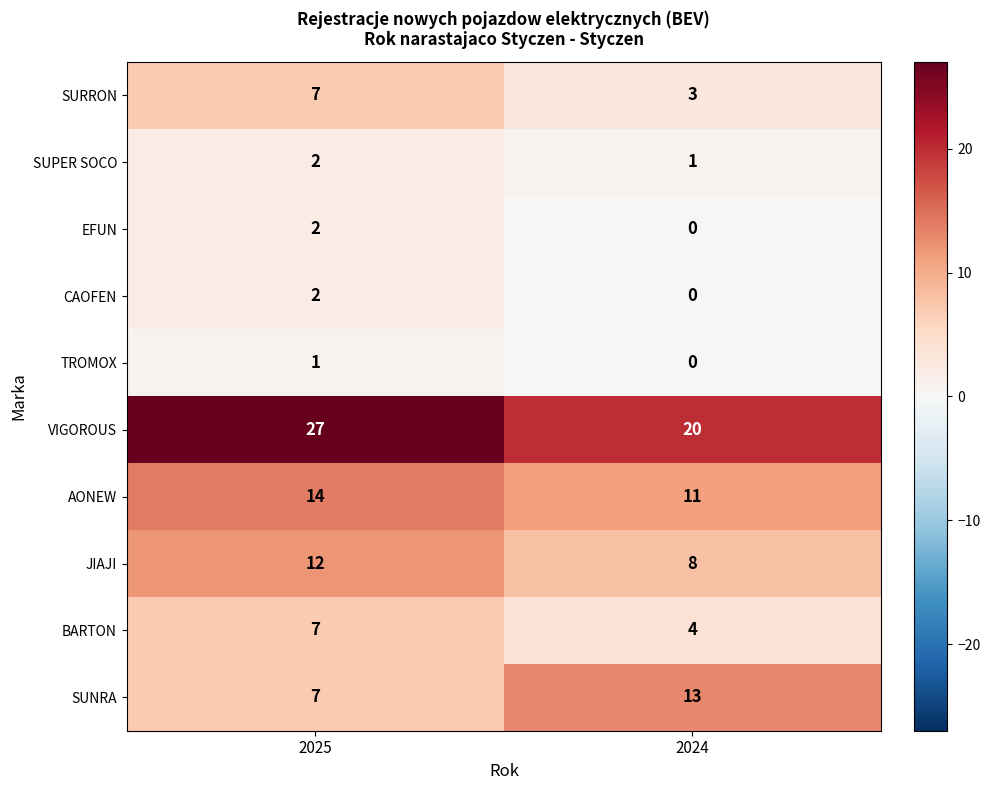

Between 2025 and 2024, which series saw the biggest shift?

VIGOROUS